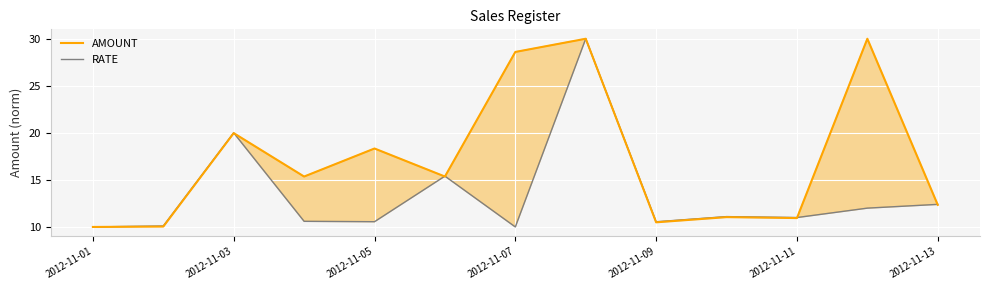

How many lines are shown in the chart?

2